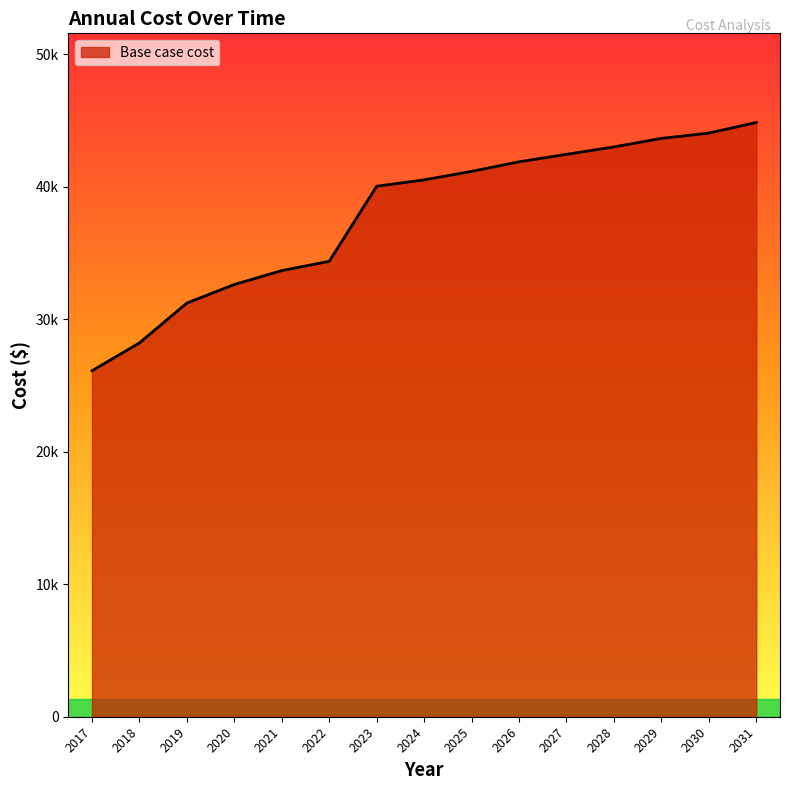

Rank the categories by value from highest to lowest.

2031, 2030, 2029, 2028, 2027, 2026, 2025, 2024, 2023, 2022, 2021, 2020, 2019, 2018, 2017